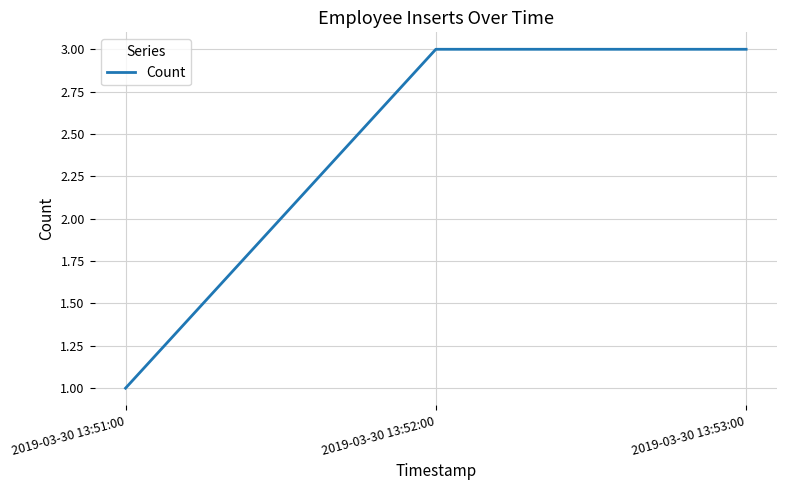

What is the greatest value displayed?

3